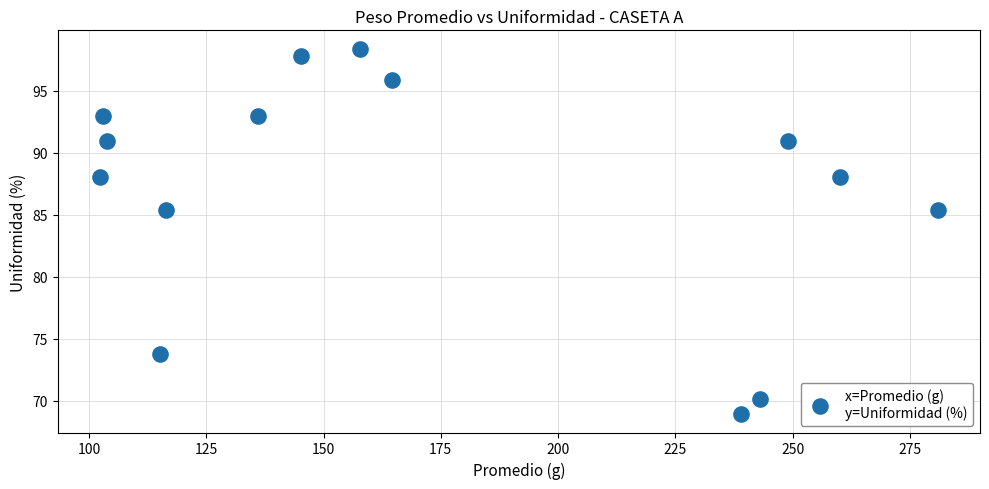

What is the range of X values (max minus min)?

178.7